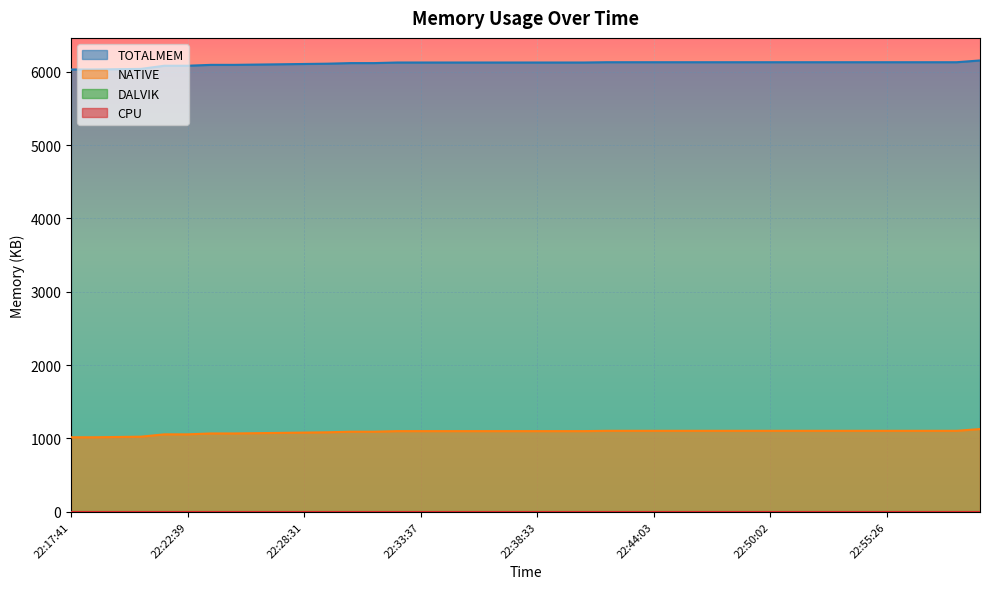

At which label is TOTALMEM closest to 6091?

22:23:51